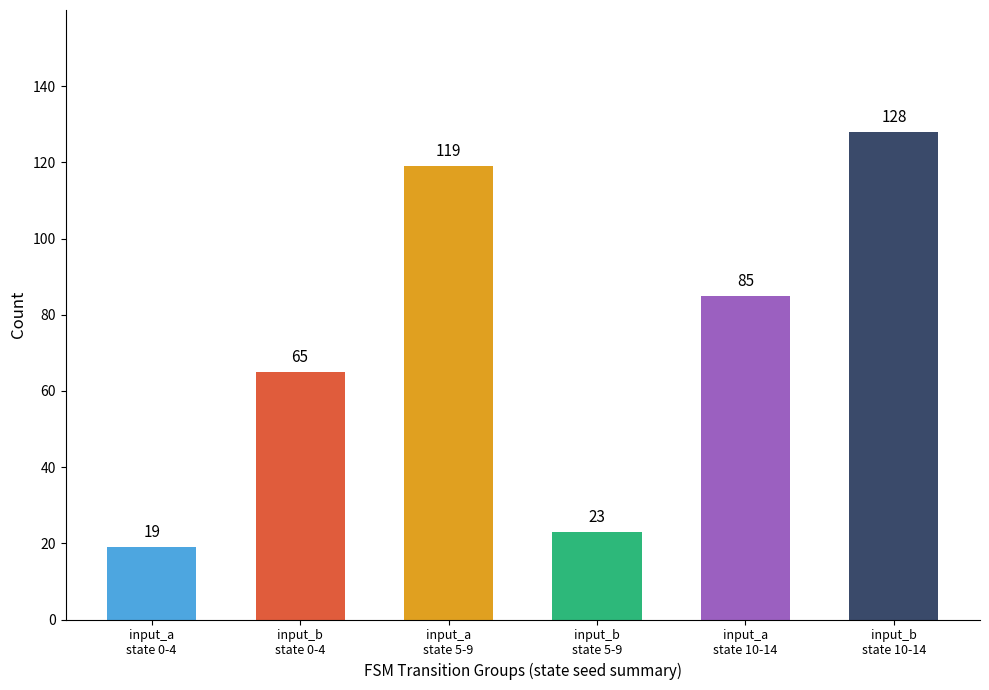

Which category has the highest value across all series?

input_b
state 10-14